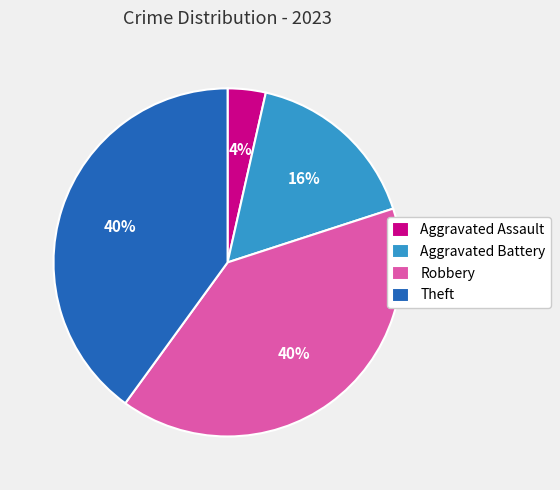

Is Aggravated Battery the majority of the pie?

No